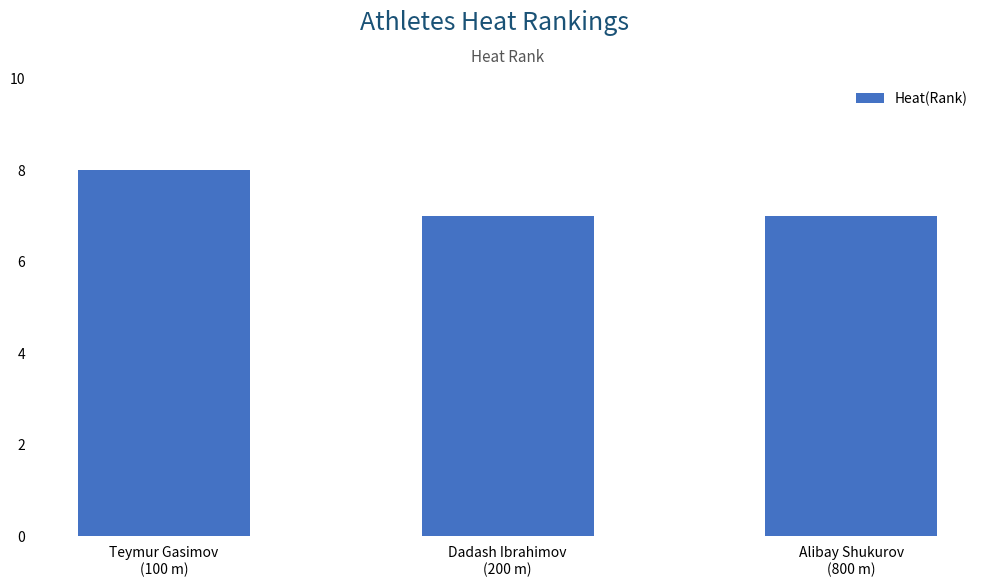

How many categories are shown in the chart?

3